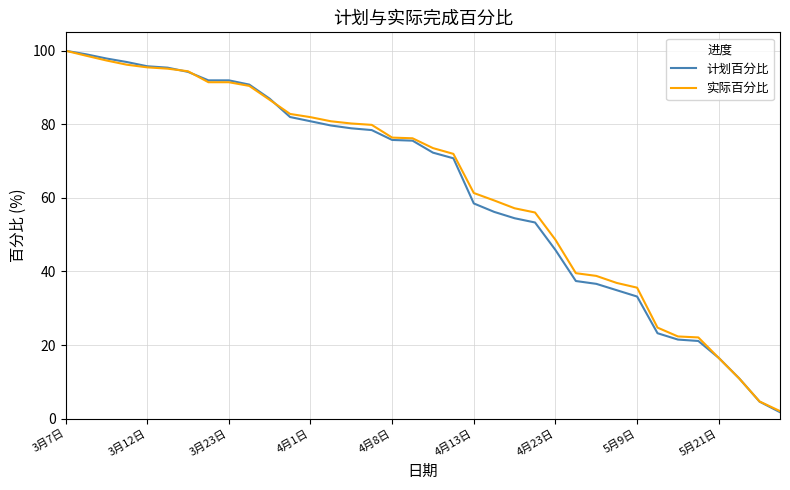

How many values in the 实际百分比 series are below 76?

18